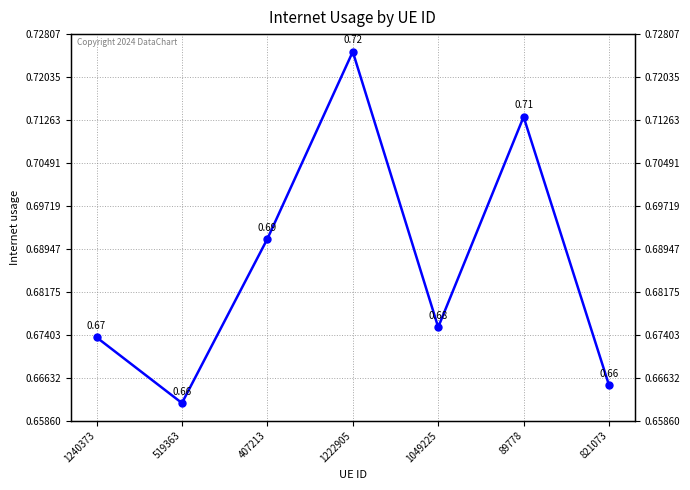

Rank the categories by value from highest to lowest.

1222905, 89778, 407213, 1049225, 1240373, 821073, 519363